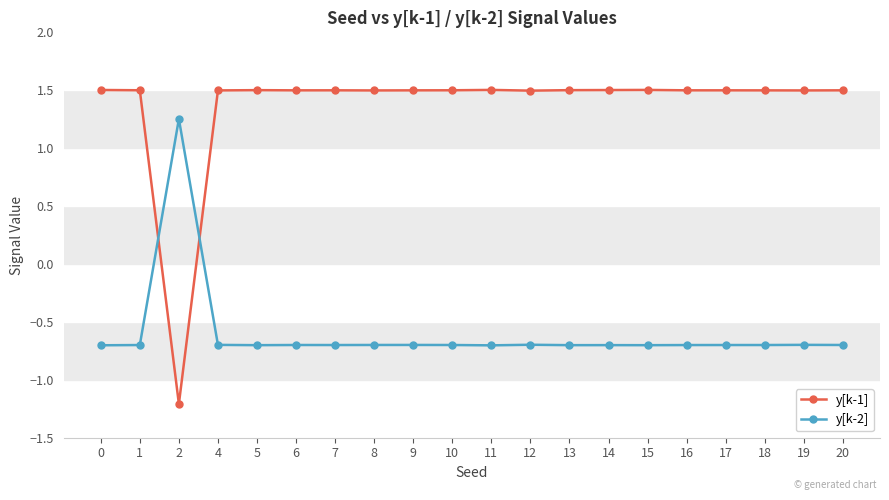

What is the difference between the highest and lowest values at 17?

2.2